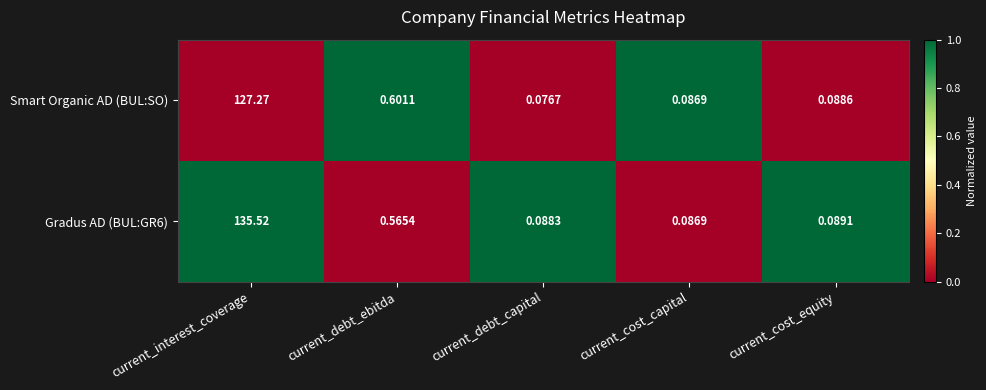

Where is Gradus AD (BUL:GR6) nearest to the value 67?

current_debt_ebitda